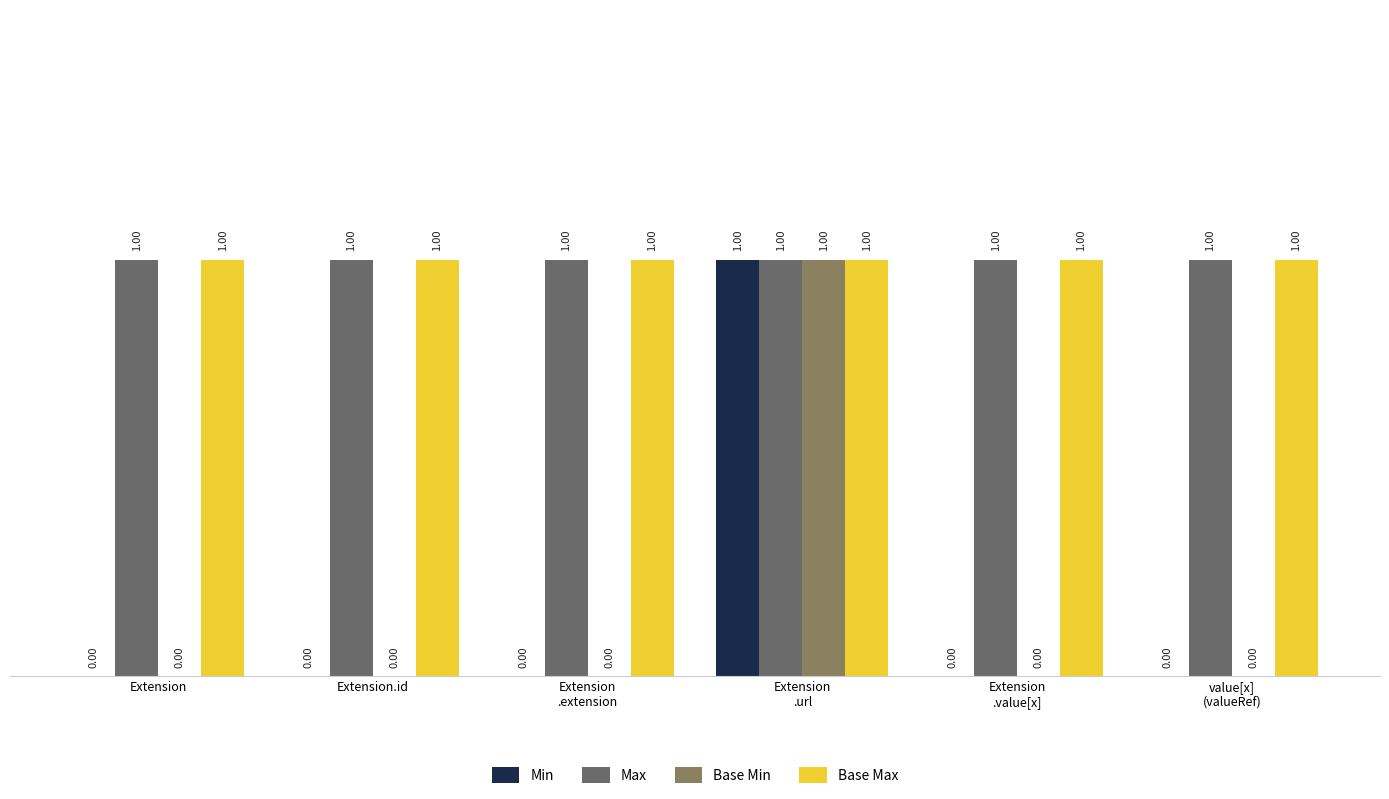

Which category has the lowest value across all series?

Extension